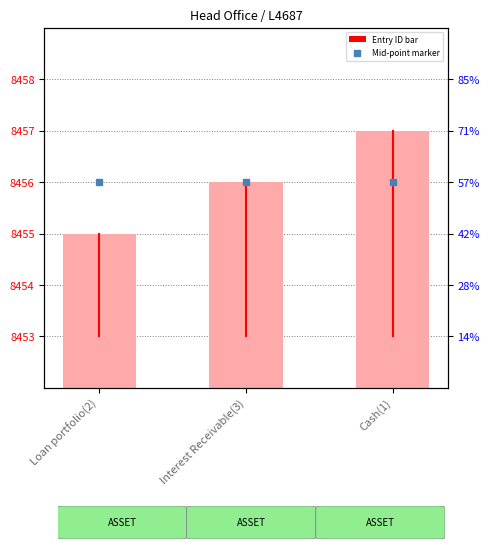

Between Loan portfolio(2) and Interest Receivable(3), which is larger?

Interest Receivable(3)